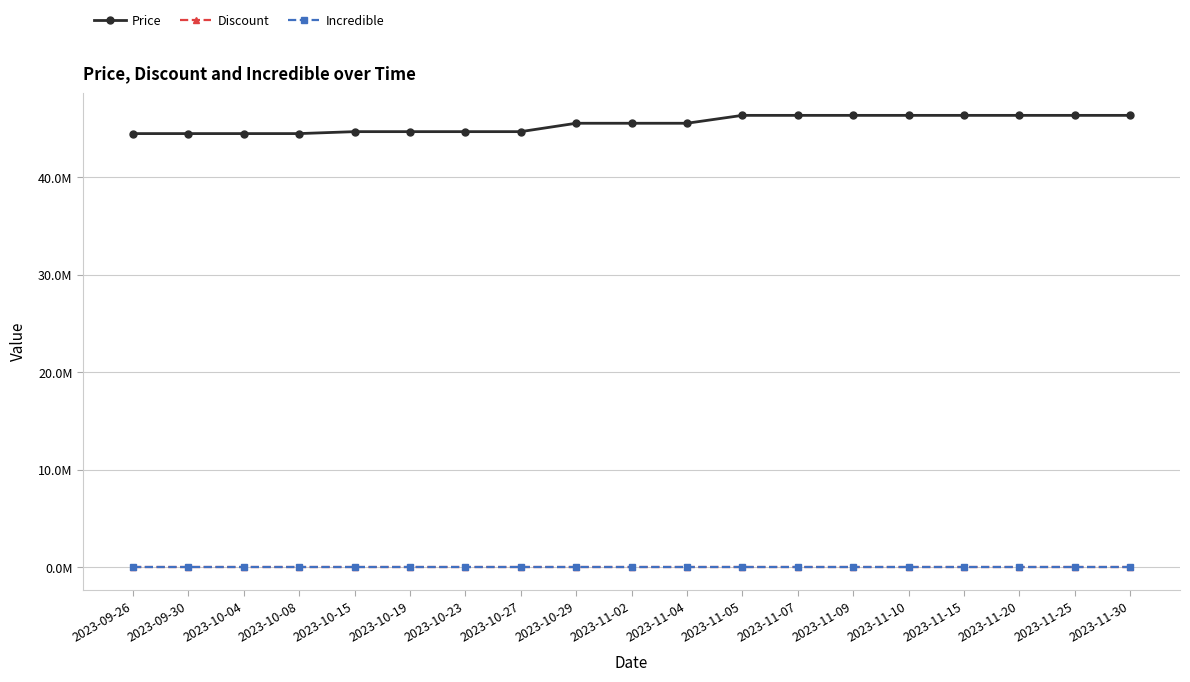

At which category is the sum across all series the highest?

2023-11-05